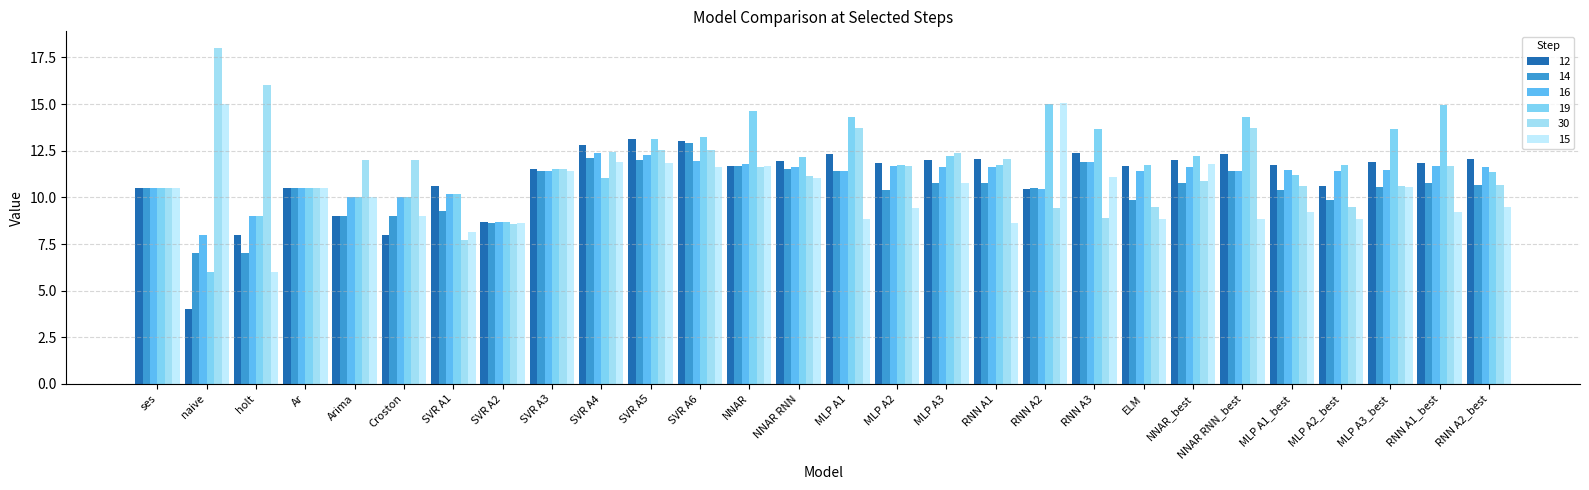

What are all the series names shown in the legend?

12, 14, 16, 19, 30, 15